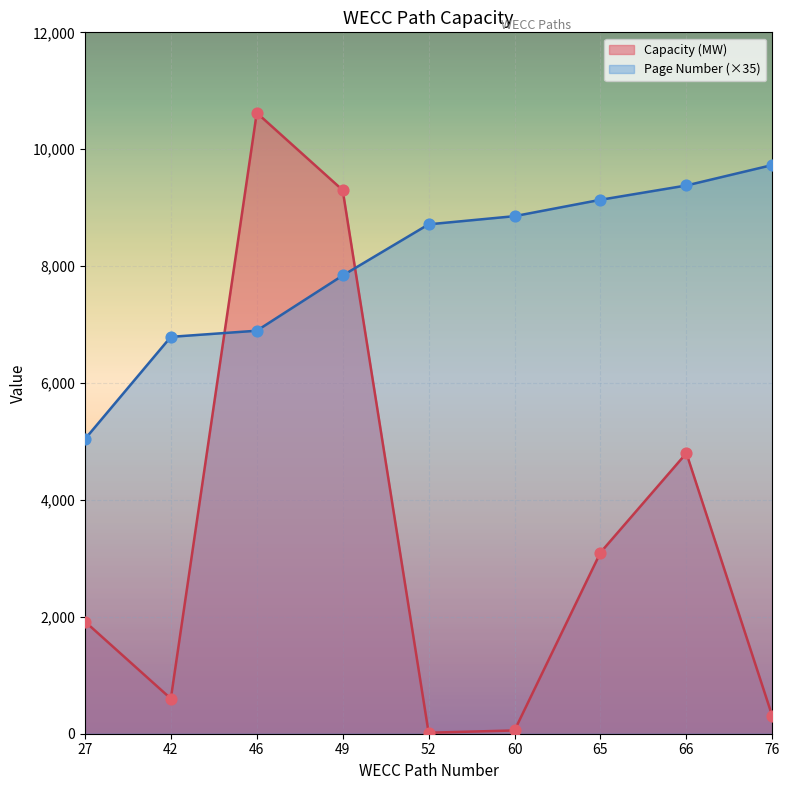

Which series reaches the minimum Y coordinate?

Capacity (MW)